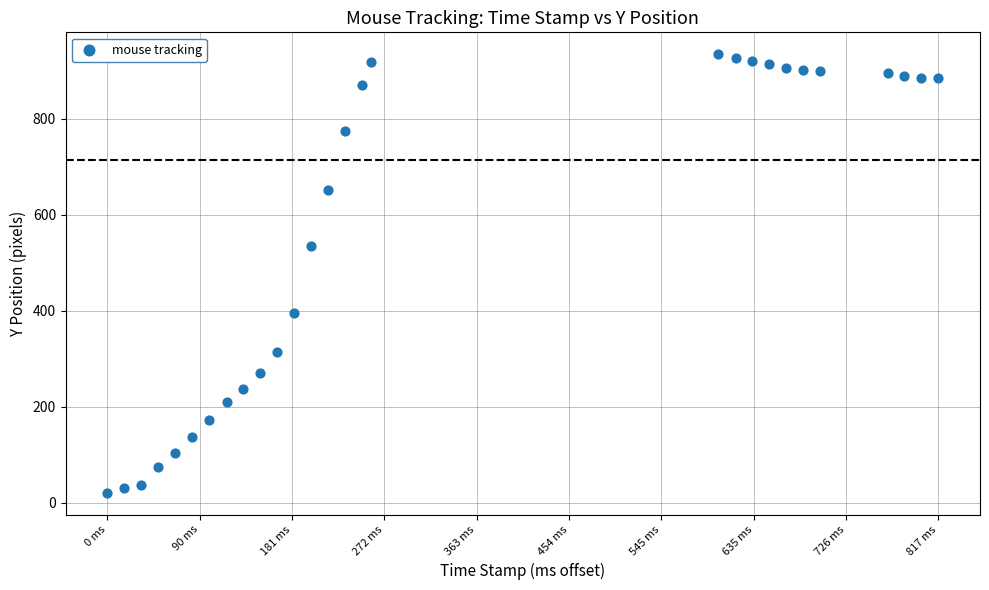

What Y value in the scatter plot is closest to 478?

536